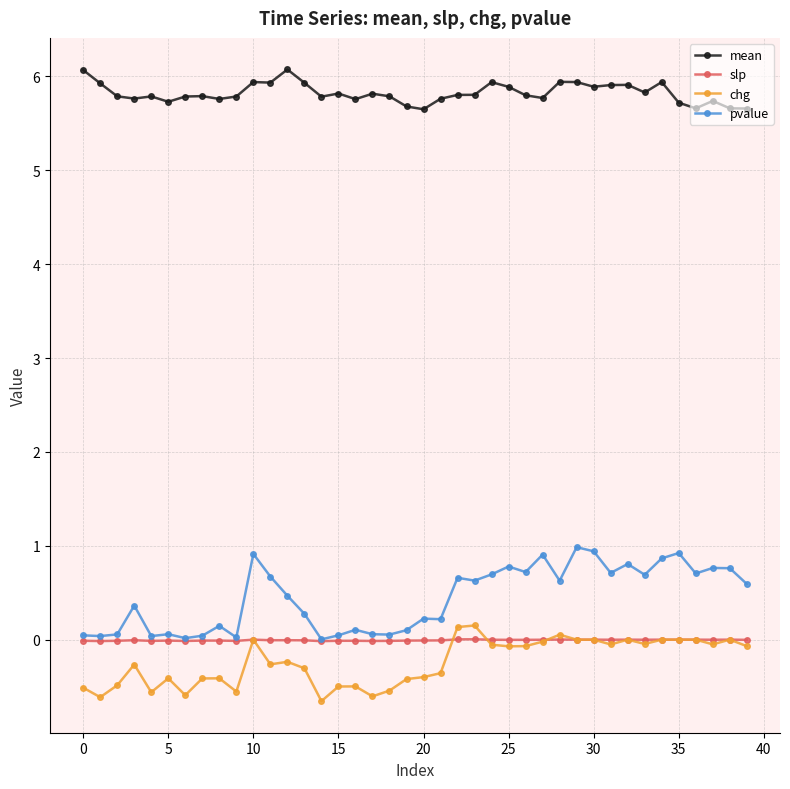

How many series are shown in this chart?

4